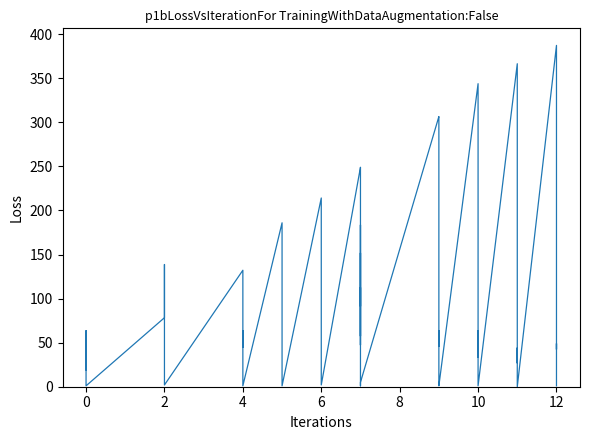

How many interior local valleys does the col_2 series have?

4